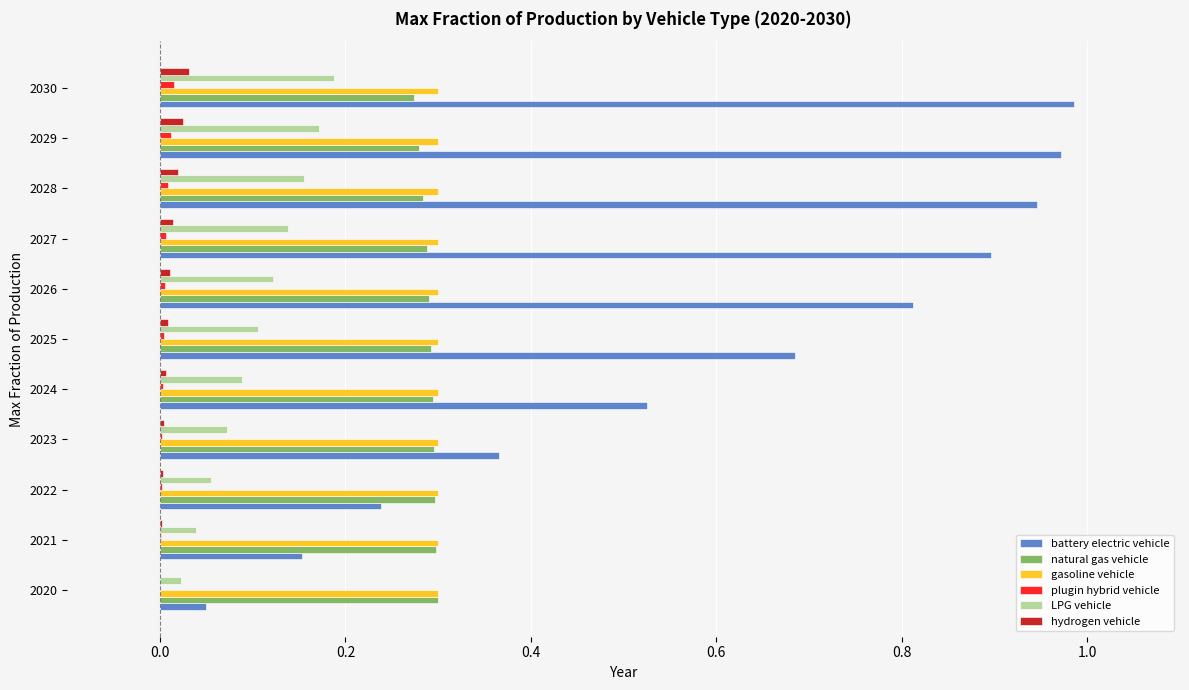

Which series changed the most between 2022 and 2026?

battery electric vehicle